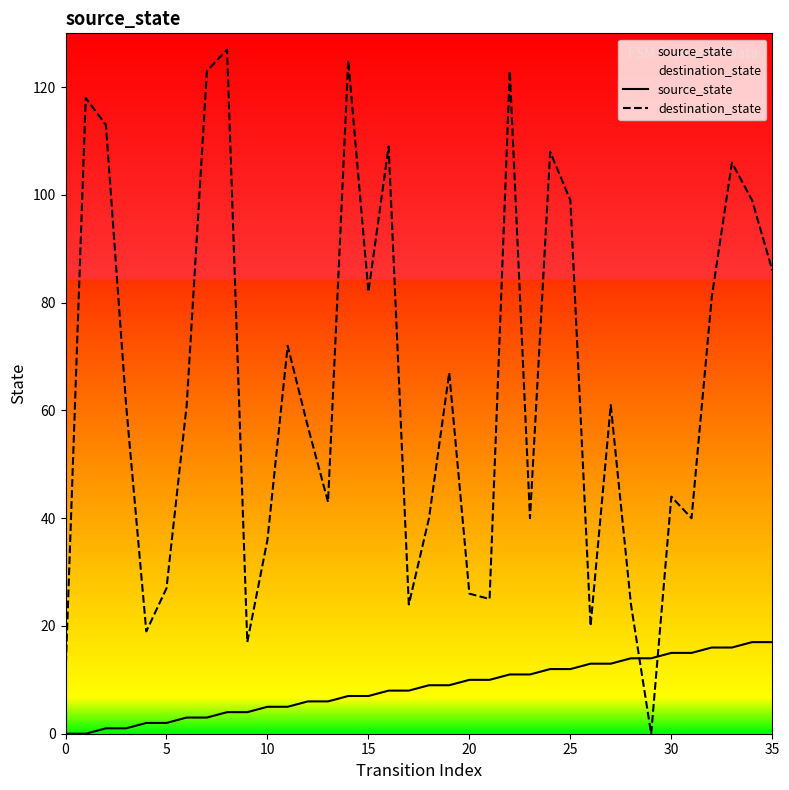

Rank the series by their average value, from highest to lowest.

destination_state, source_state